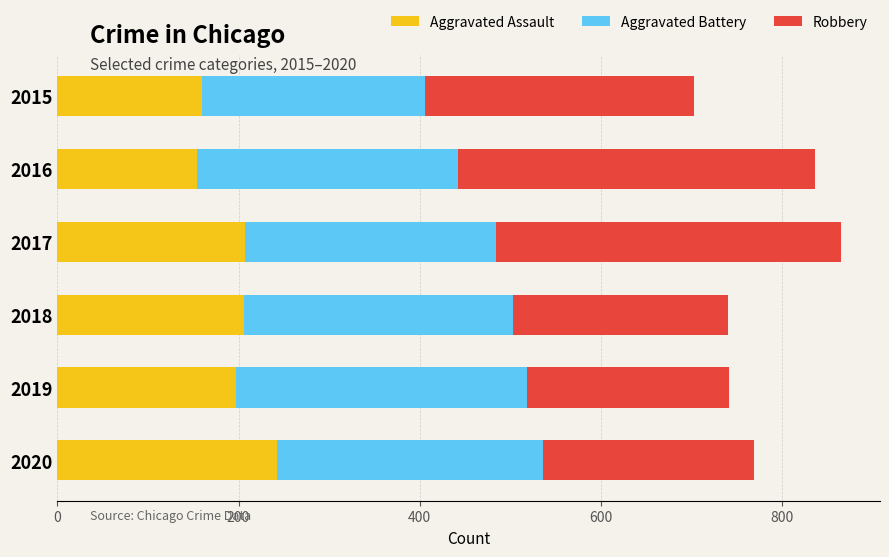

What is the sum of all Aggravated Assault values?

1166